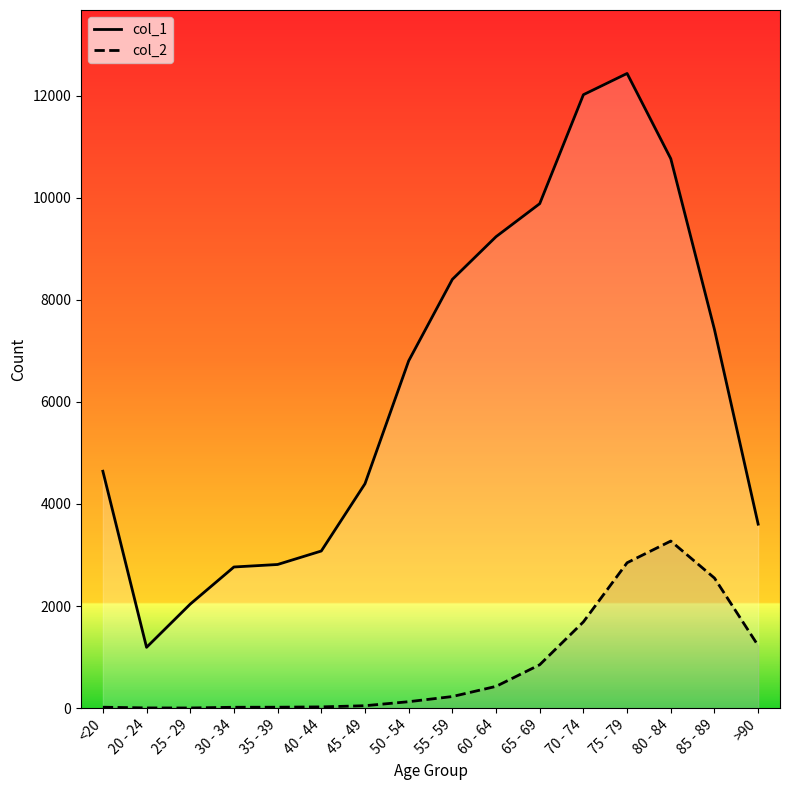

True or false: col_1 and col_2 intersect in this chart.

False